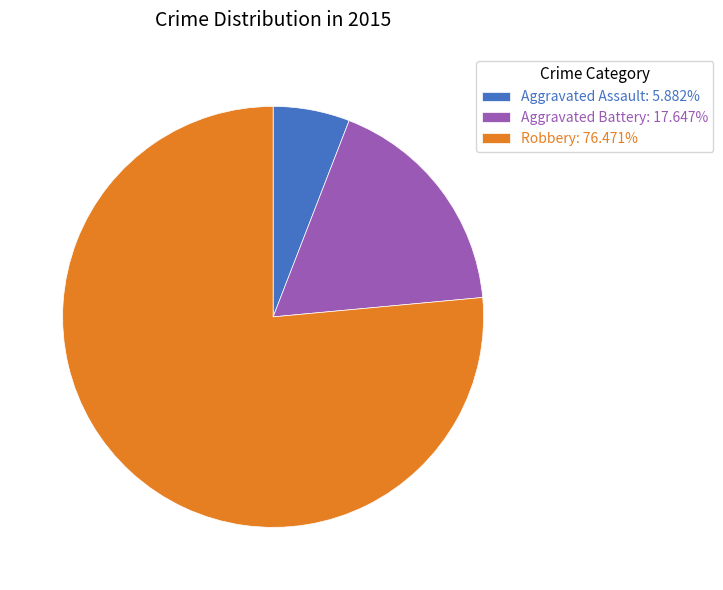

Do Aggravated Assault: 5.882% and Robbery: 76.471% together represent more than half of the pie?

Yes